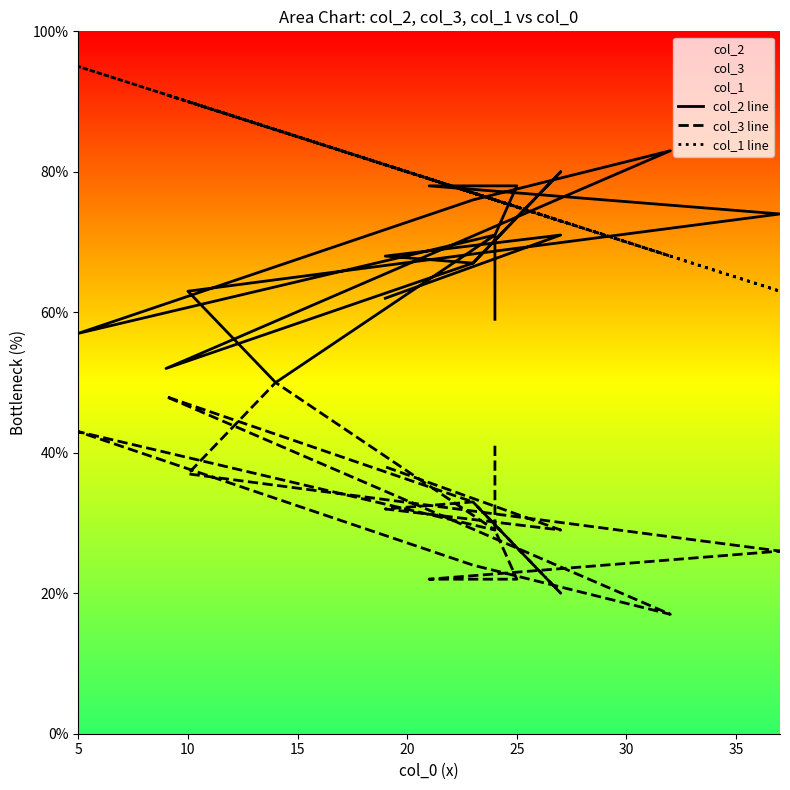

At which category does col_2 line reach its first local valley?

35